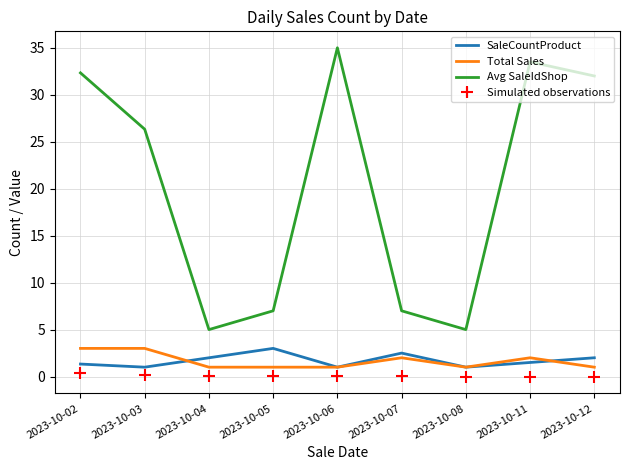

What is the maximum value for Total Sales?

3.0